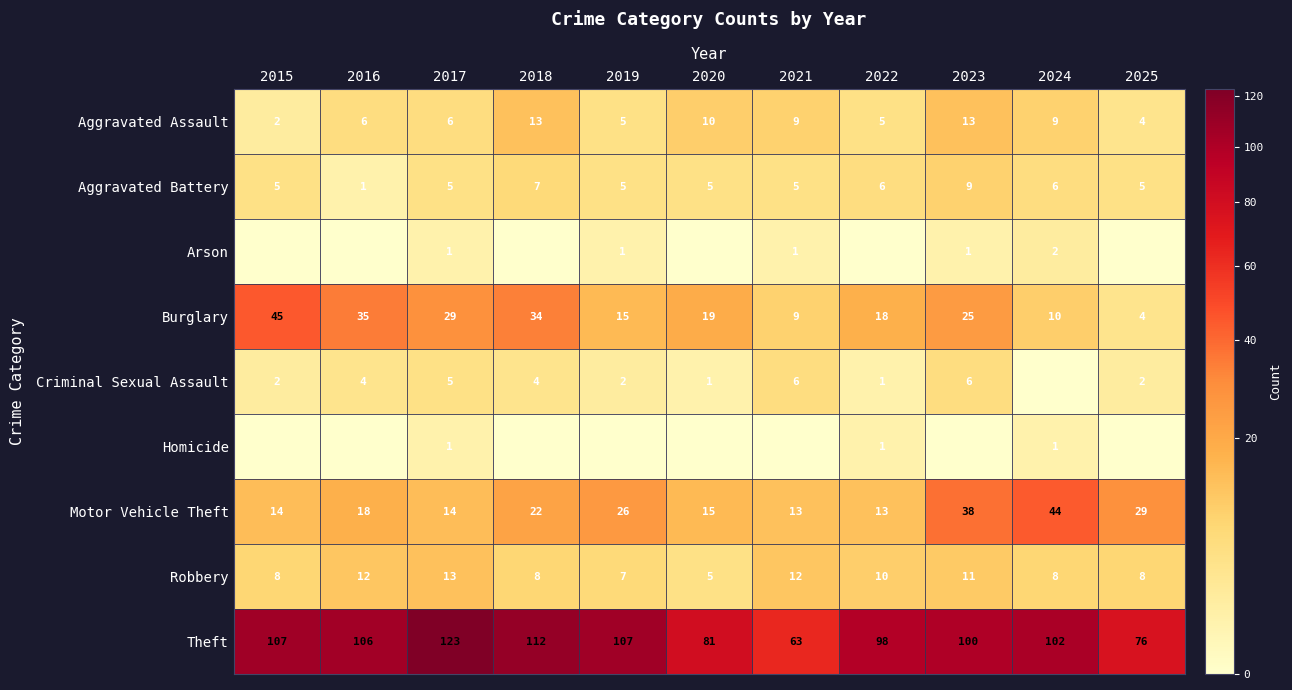

The value of Arson at 2023 is 2. True or false?

False